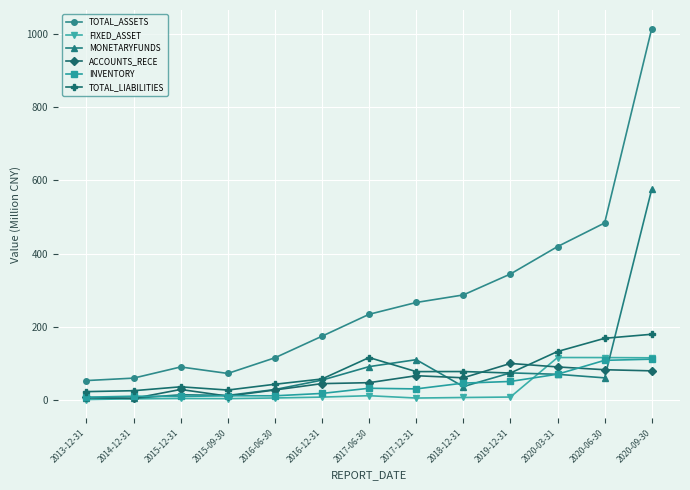

Count the number of categories in the chart.

13